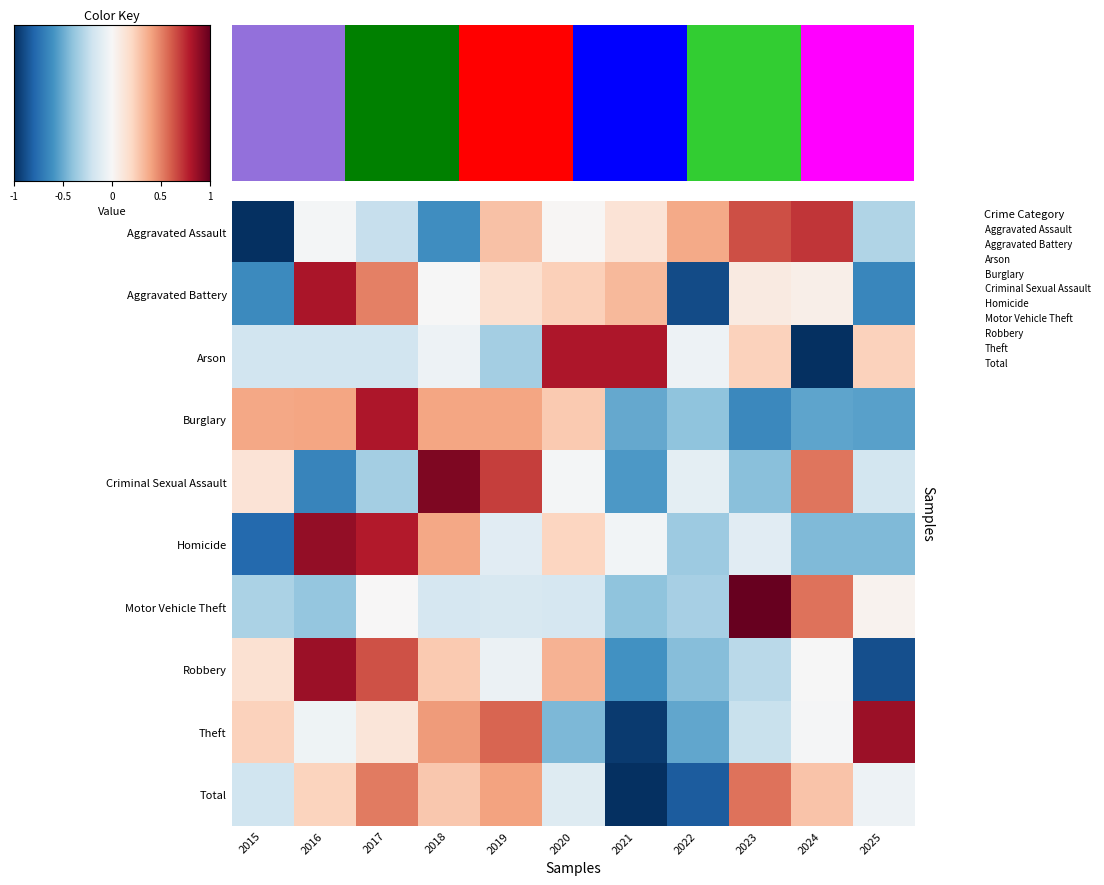

At how many categories does at least one series exceed 0?

11